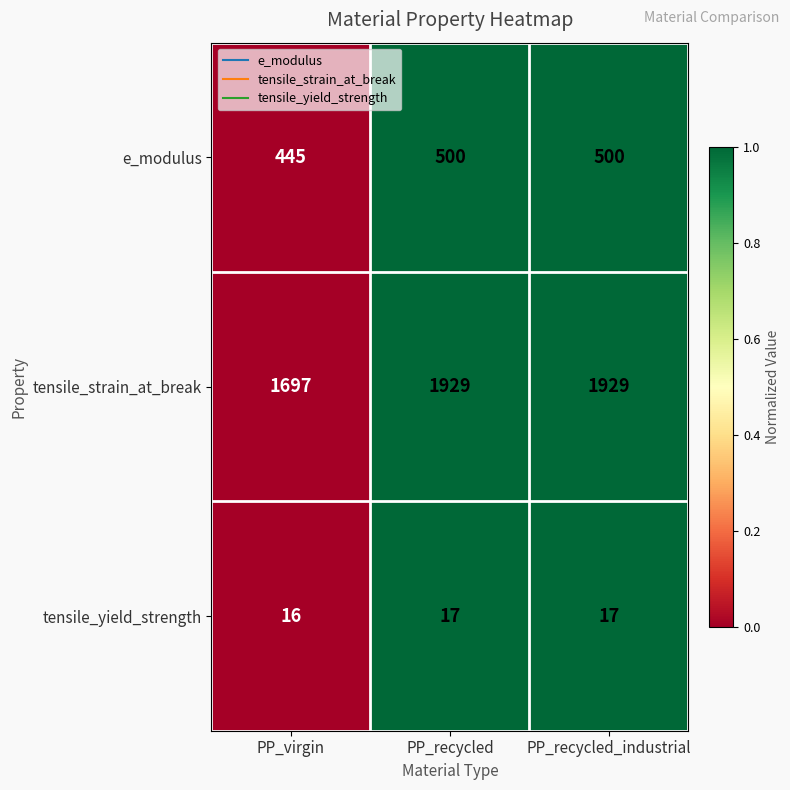

Reading right to left, extract all data points from this chart.

e_modulus: 500	500	445
tensile_strain_at_break: 1929	1929	1697
tensile_yield_strength: 17	17	16